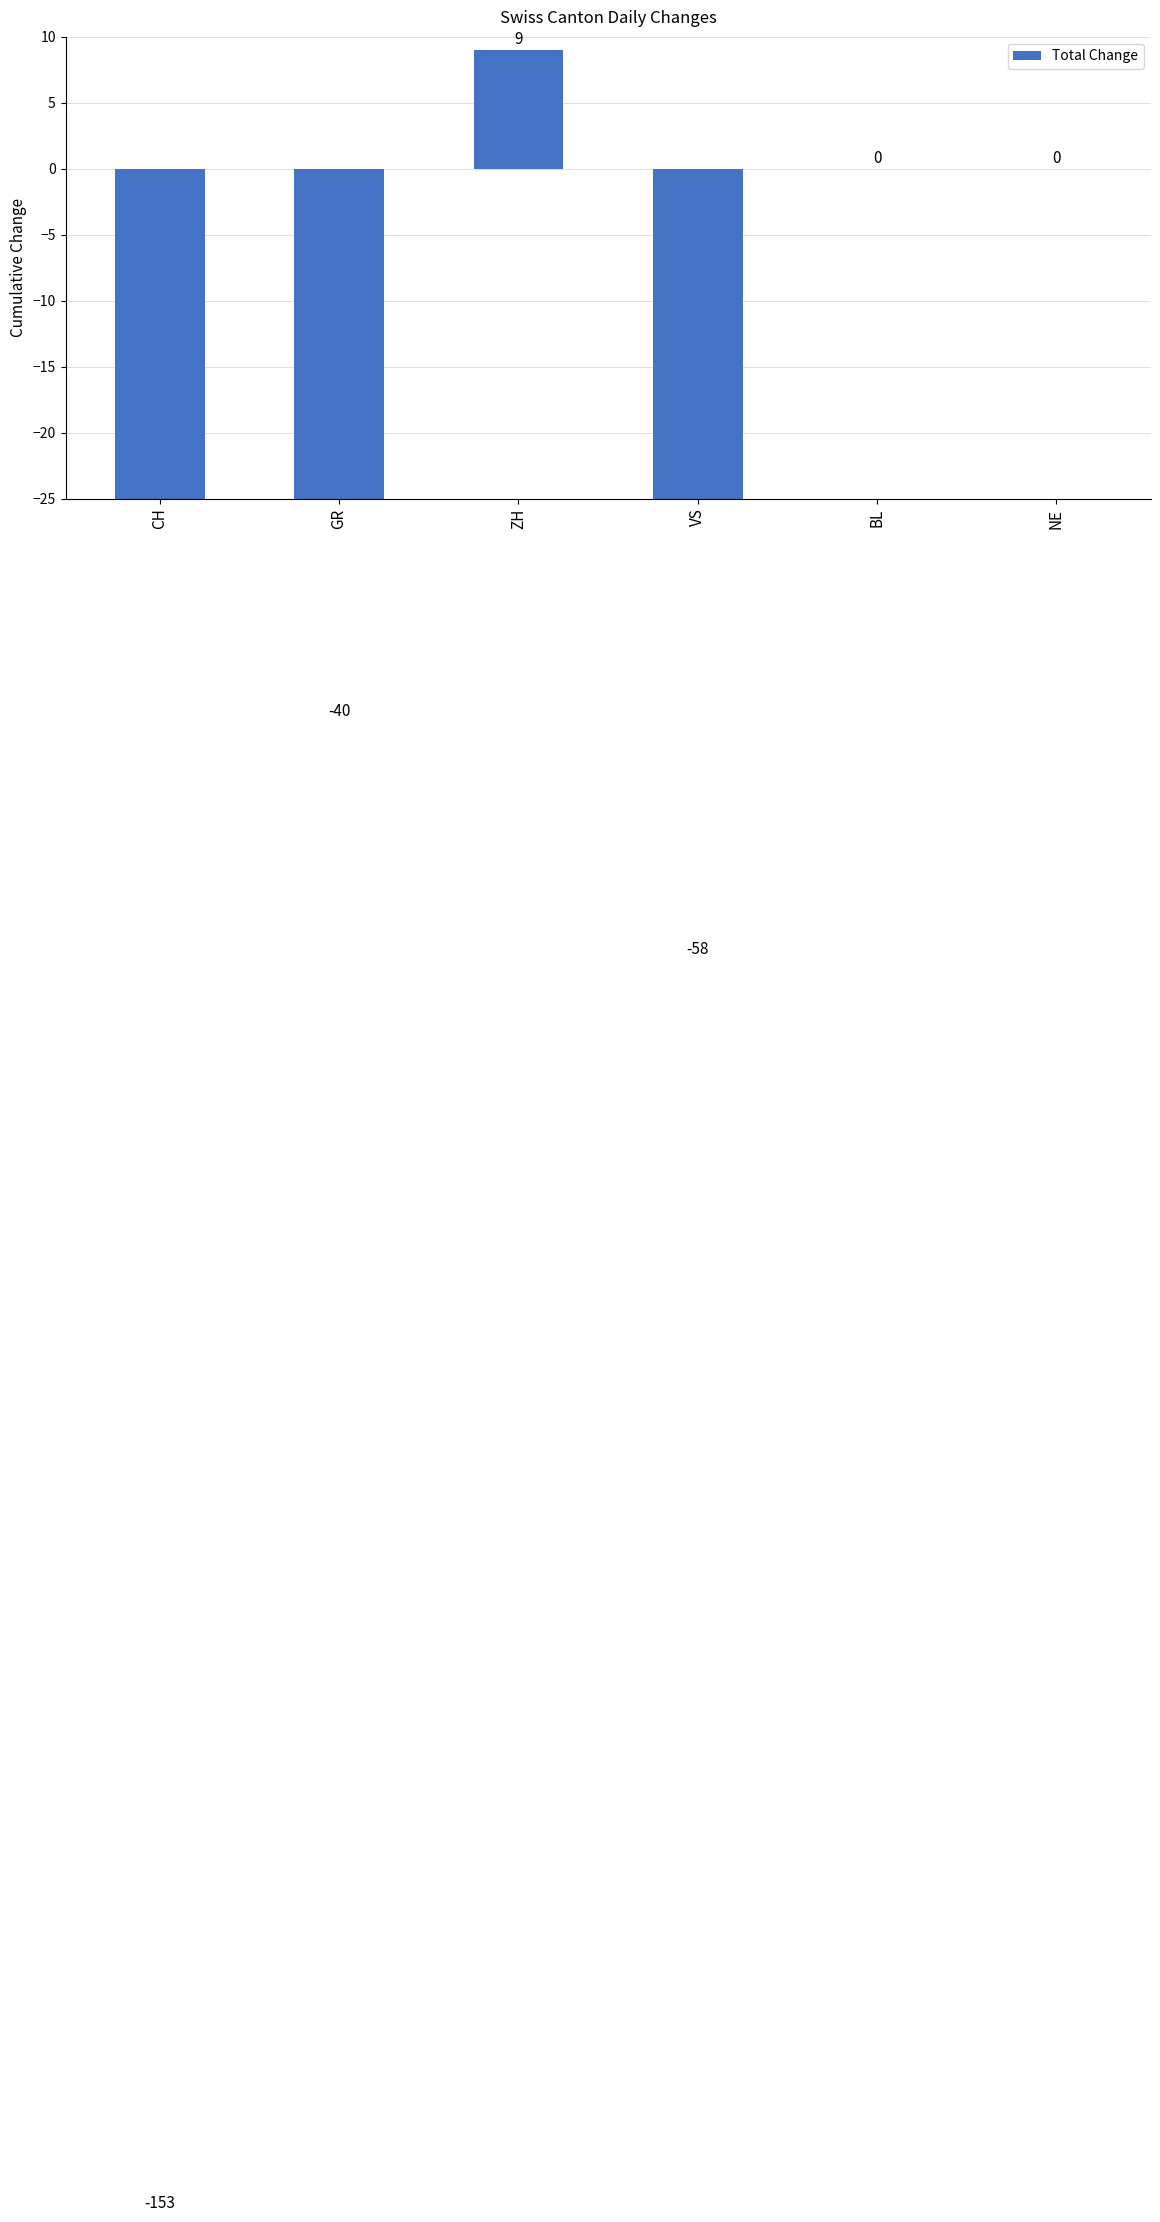

Reading right to left, transcribe all the data shown in this chart.

0	0	-58	9	-40	-153